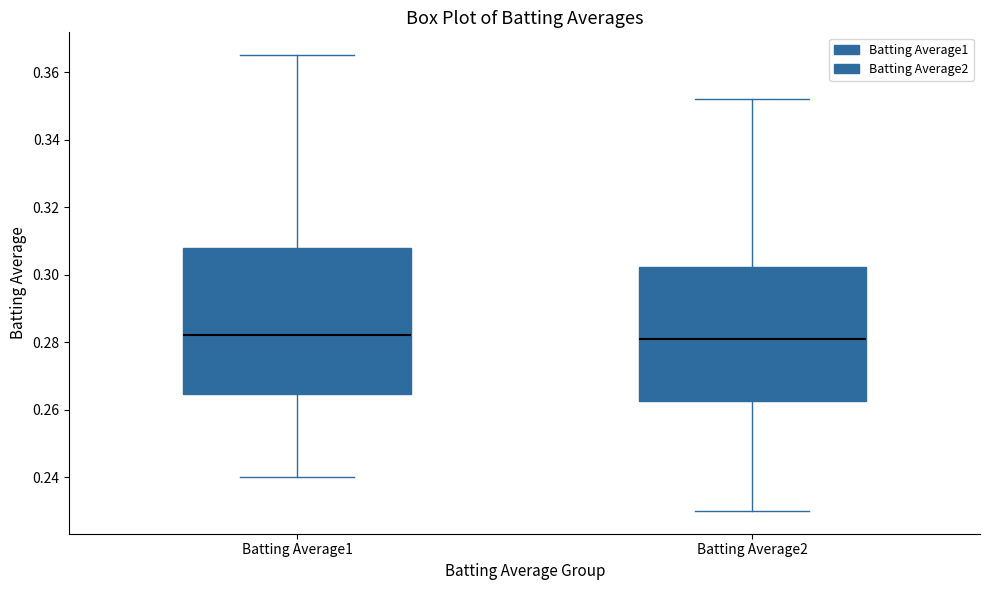

Which box is the tallest, from its lower edge to its upper edge?

Batting Average1